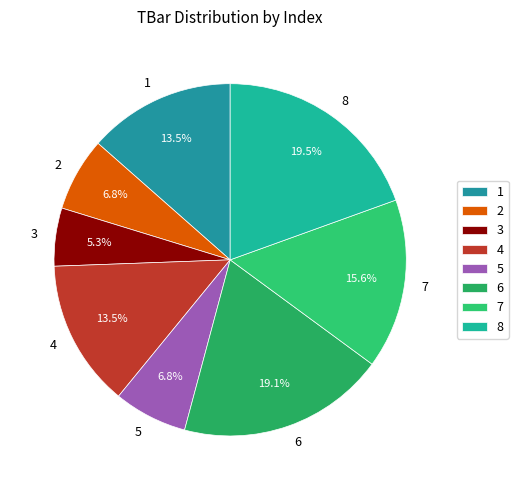

To the nearest percent, what percentage of the pie is 7?

16%